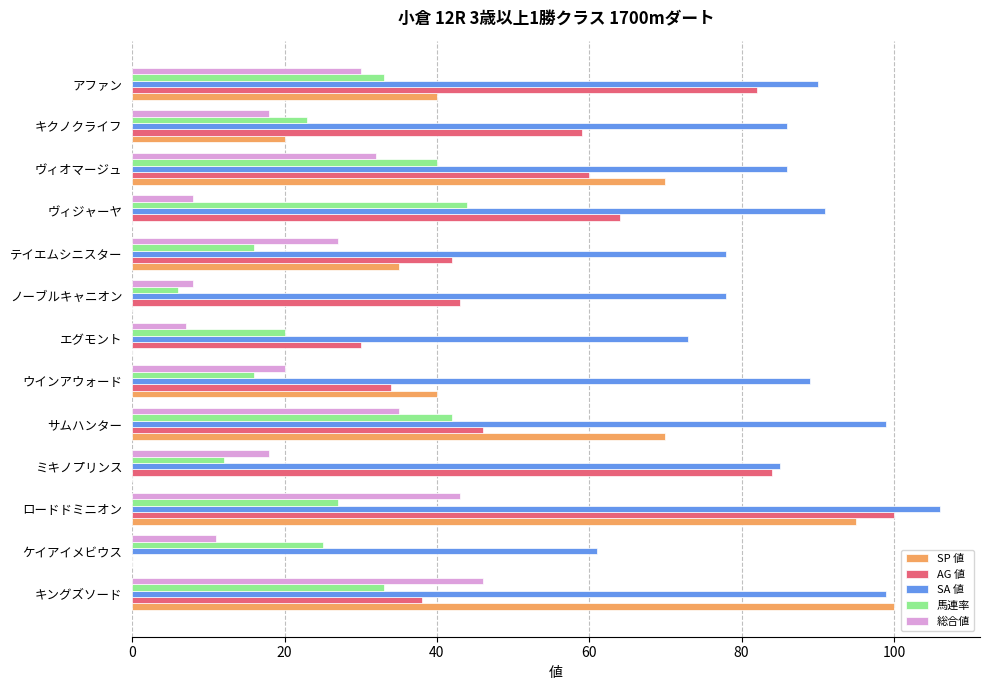

How many data points does each series have?

13